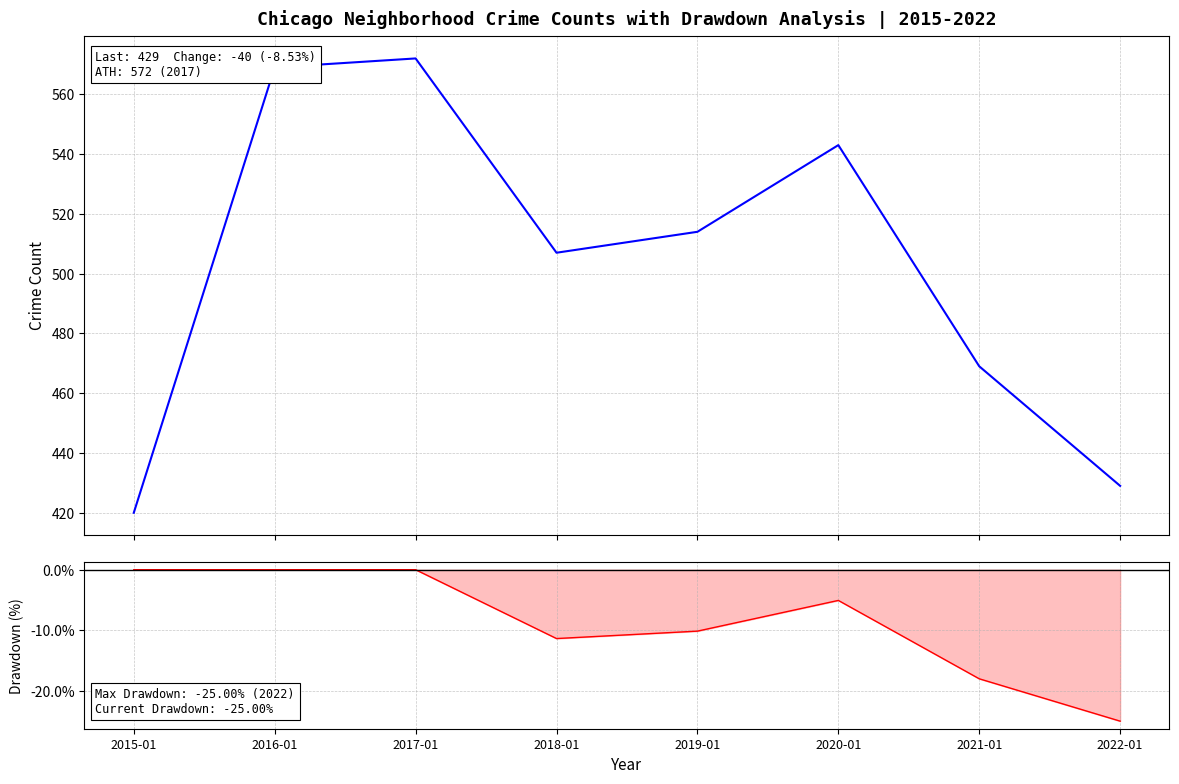

Which series changed the most between 2015-01 and 2022-01?

Drawdown